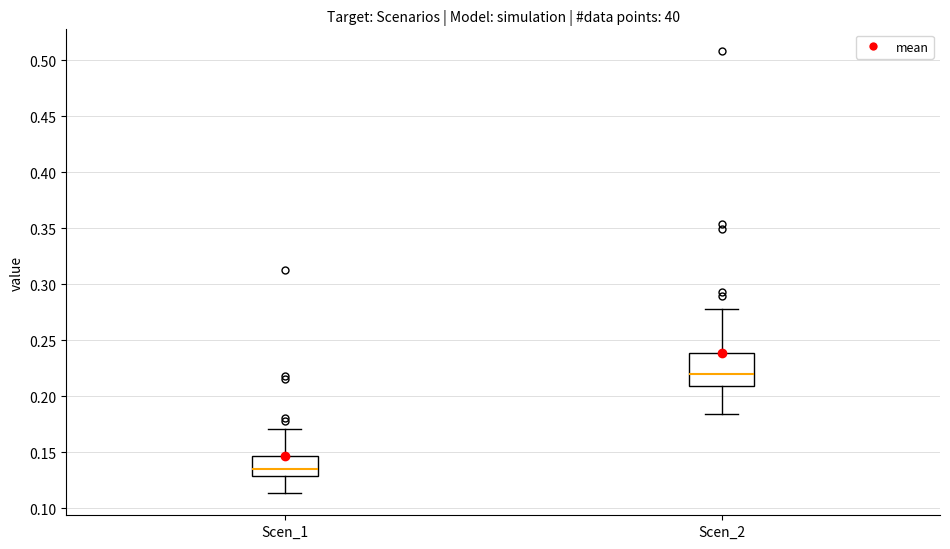

Which box has the lowest median line?

Scen_1